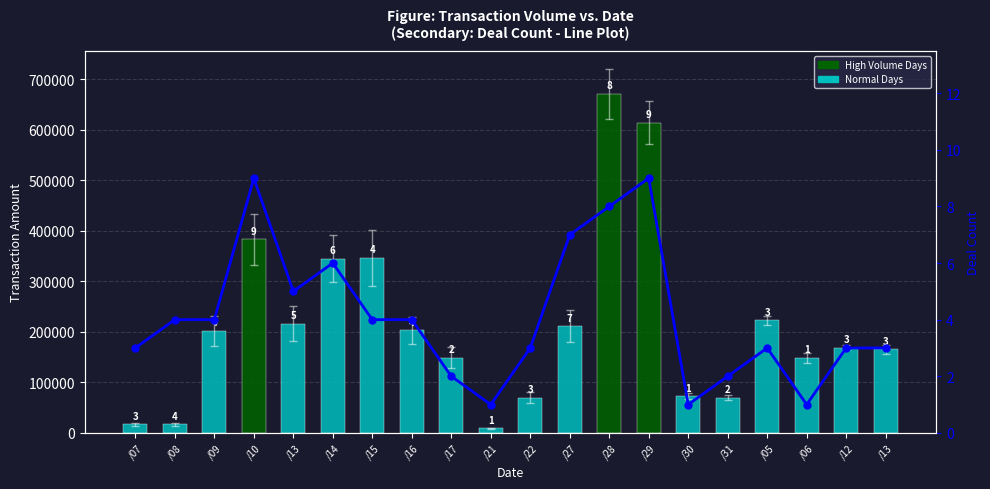

What is the minimum value for Matched Amount (col_2)?

8700